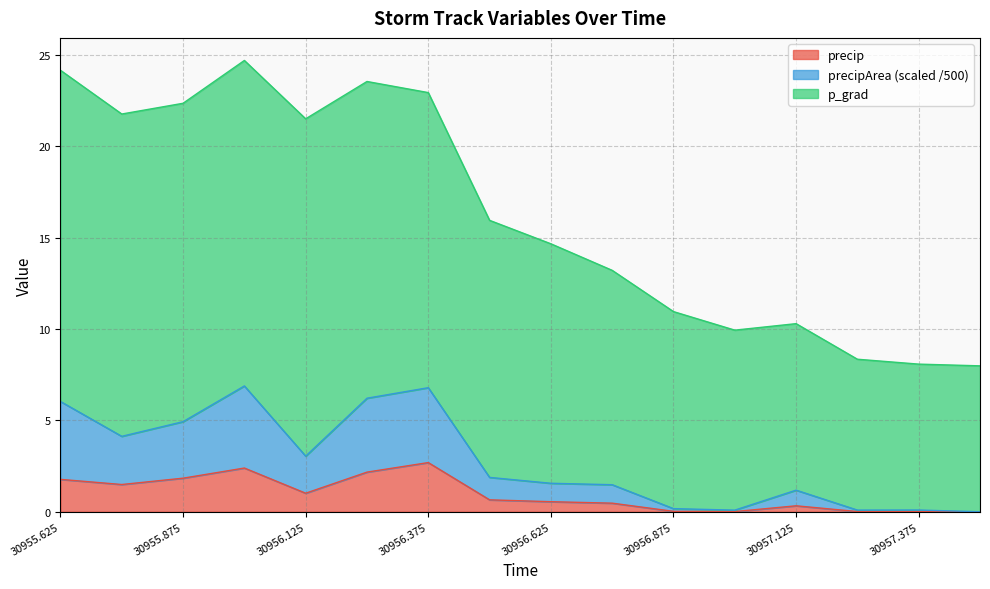

How many interior local valleys does the p_grad series have?

3